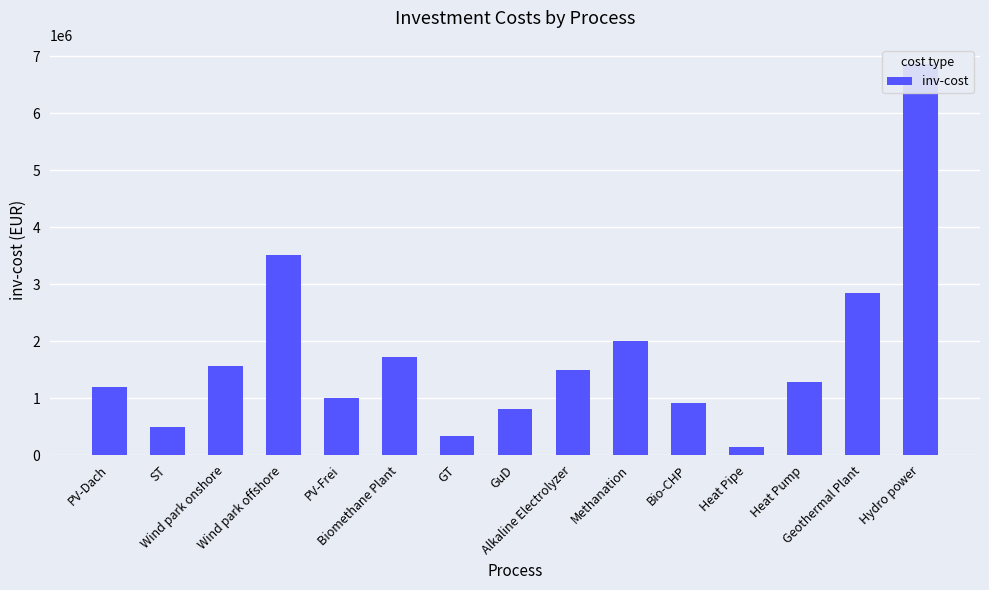

Which has a higher value, Methanation or Biomethane Plant?

Methanation